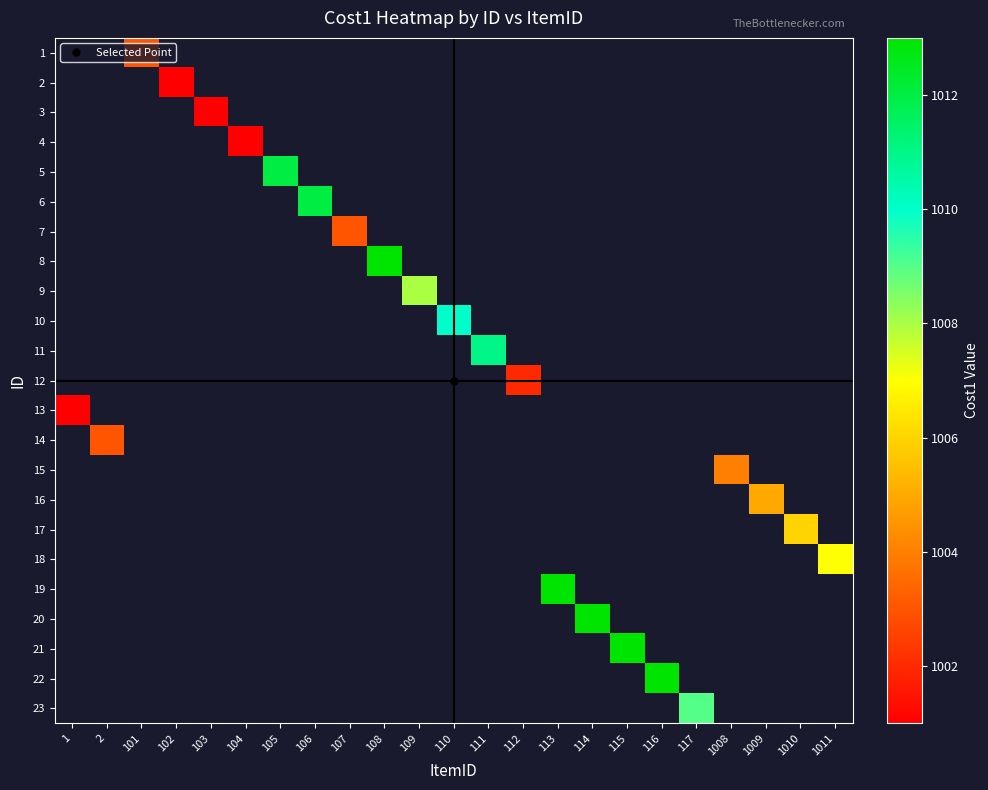

How many positive values does the 3 series have?

1